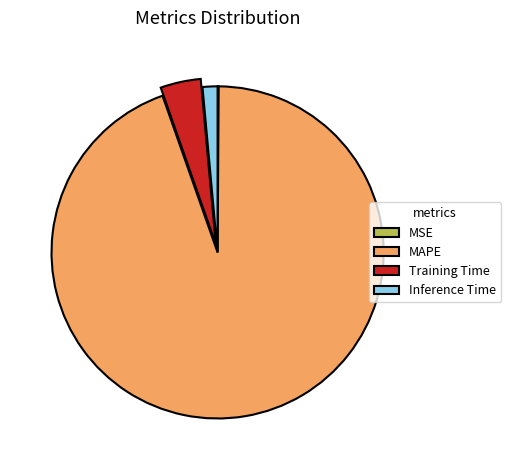

Combined, do MAPE and Training Time account for over 50%?

Yes